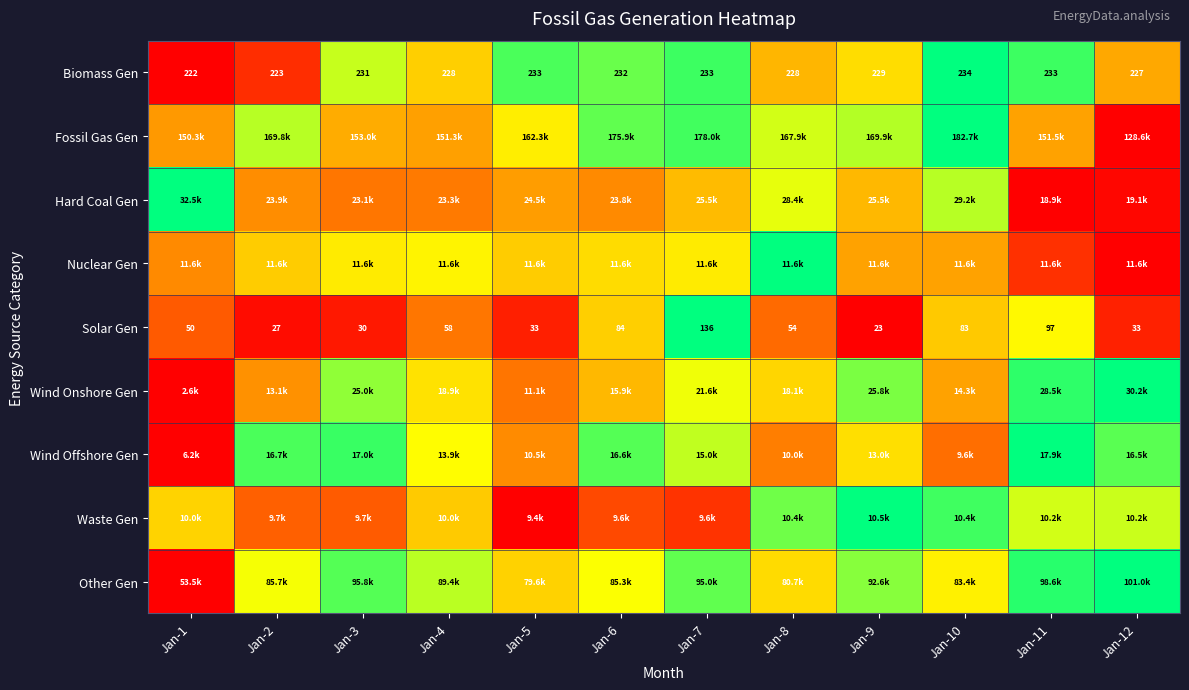

How many data points in Biomass Gen are less than 231?

6